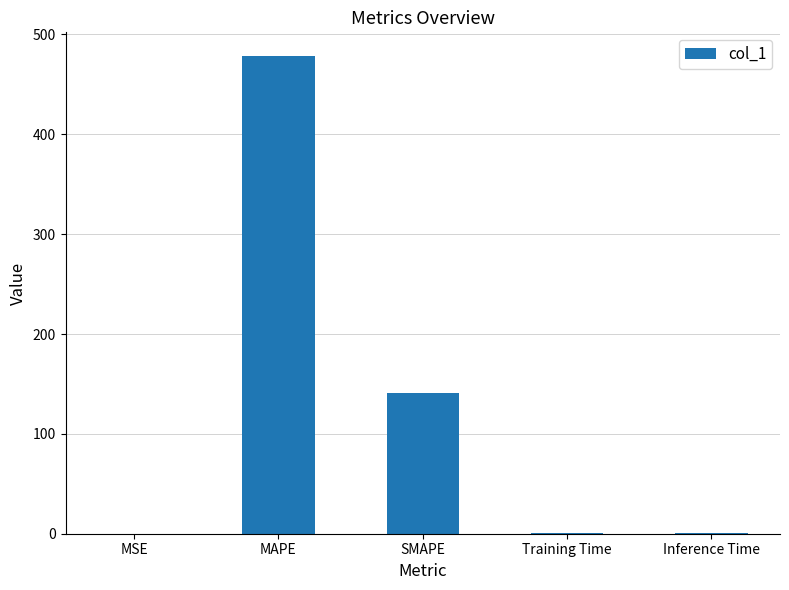

Which category has the highest value across all series?

MAPE